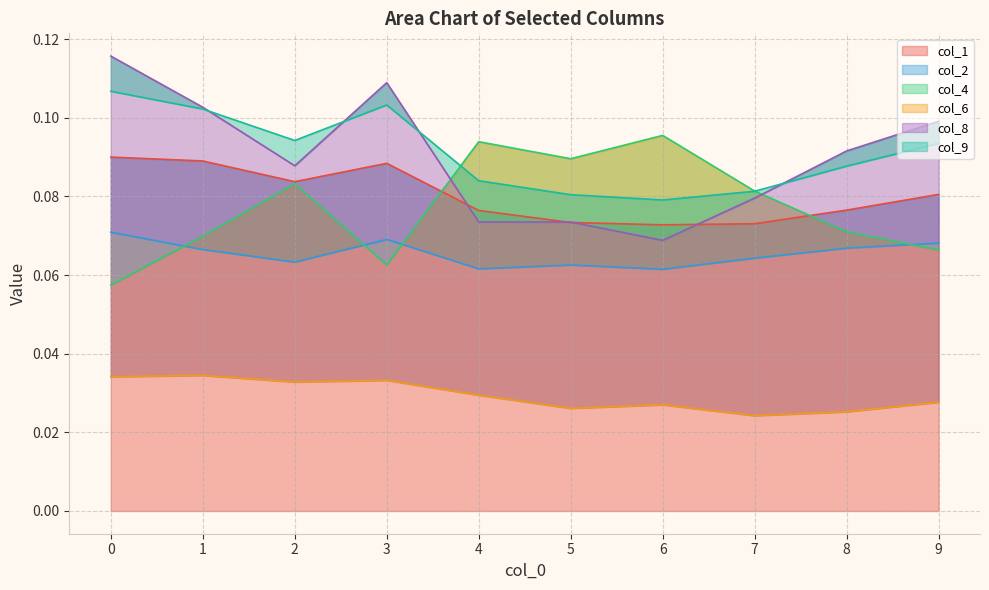

Which has a higher value, 5 or 7?

5